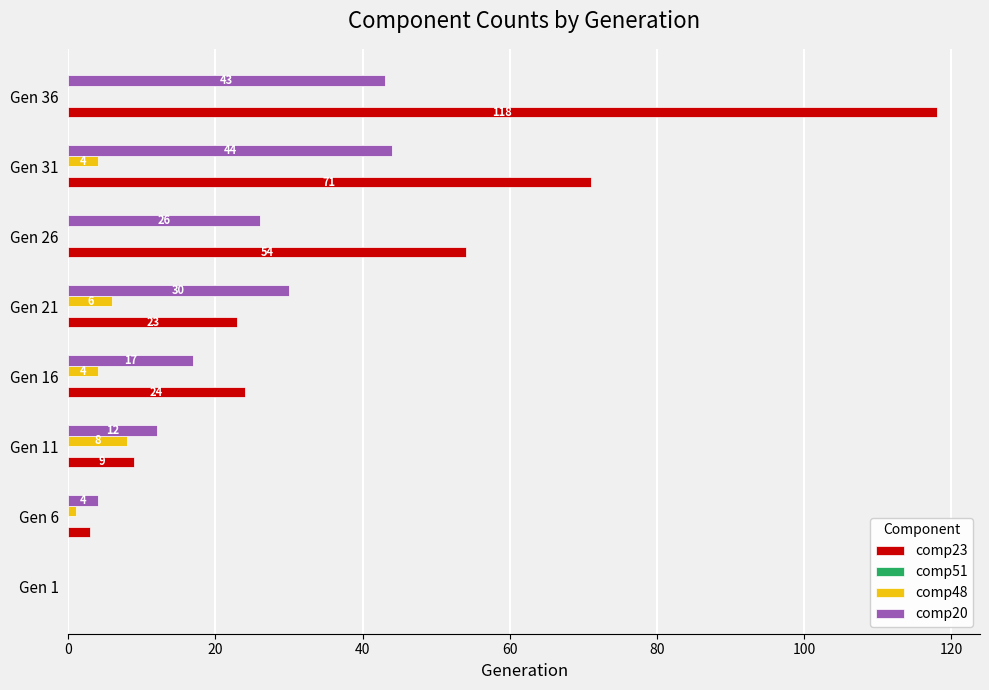

The comp48 series shows 0 at Gen 26. True or false?

True